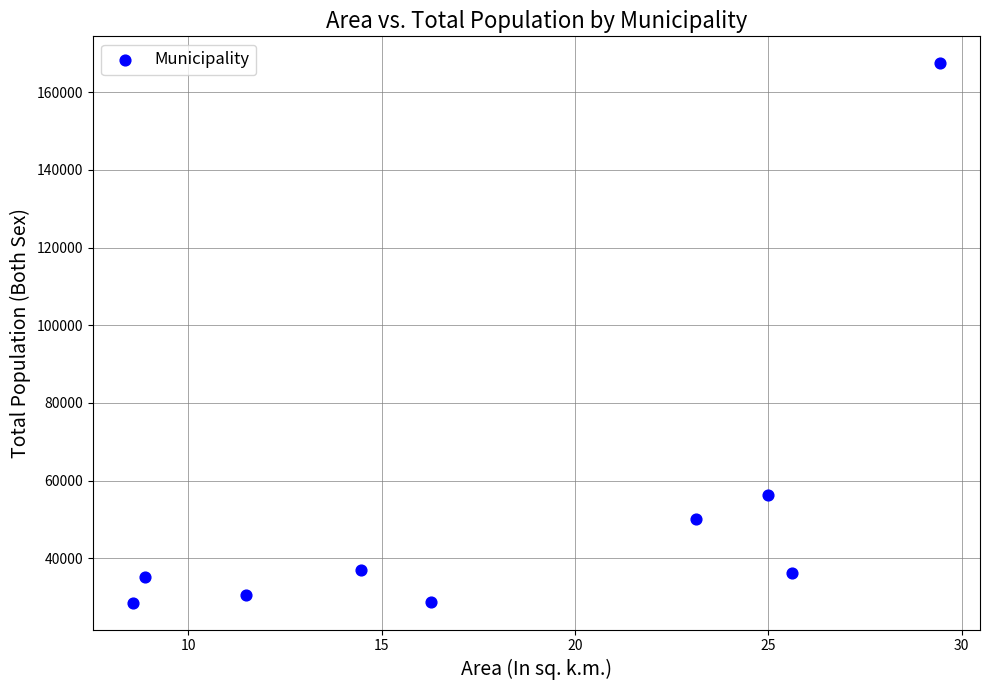

What Y value in the scatter plot is closest to 98007?

56342